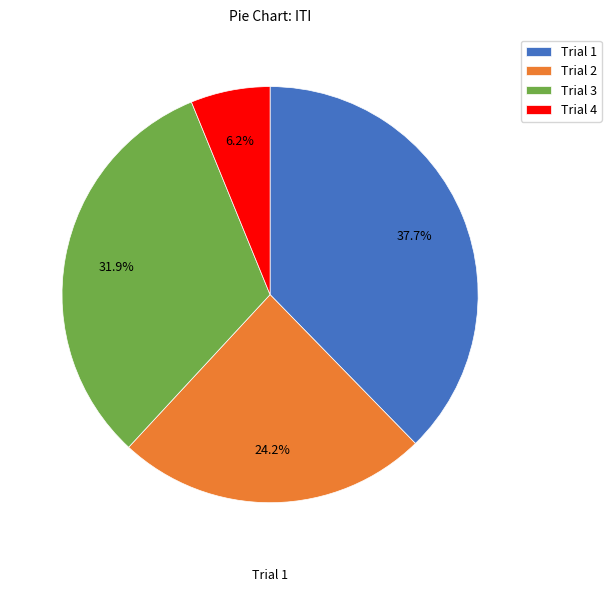

What is the change in value from Trial 2 to Trial 4?

-1.5